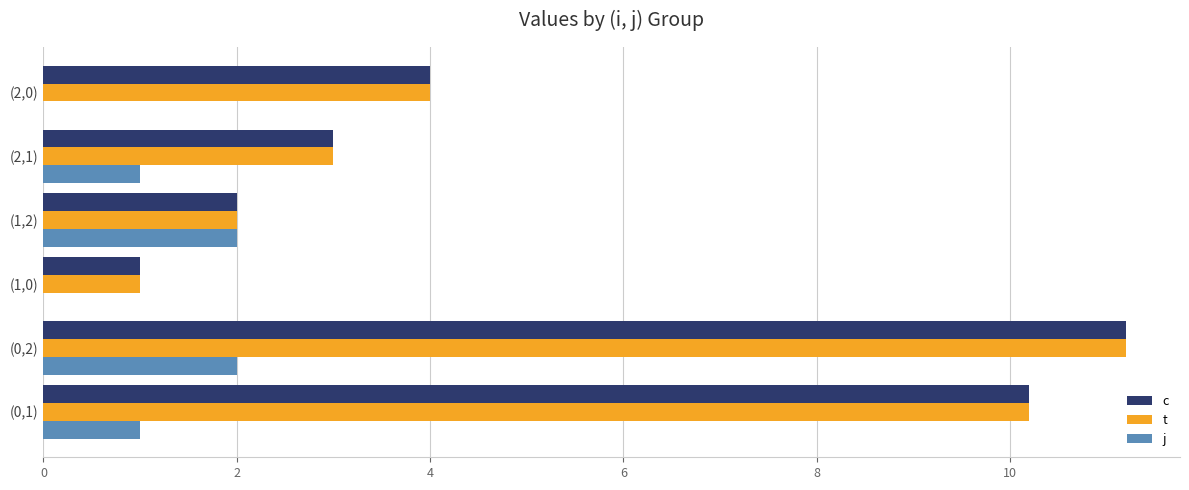

At which category is the sum across all series the highest?

(0,2)